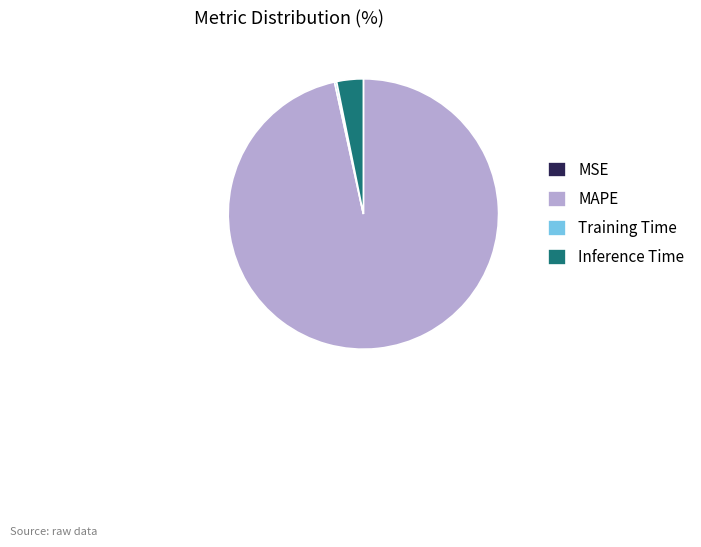

Which category accounts for the majority?

MAPE